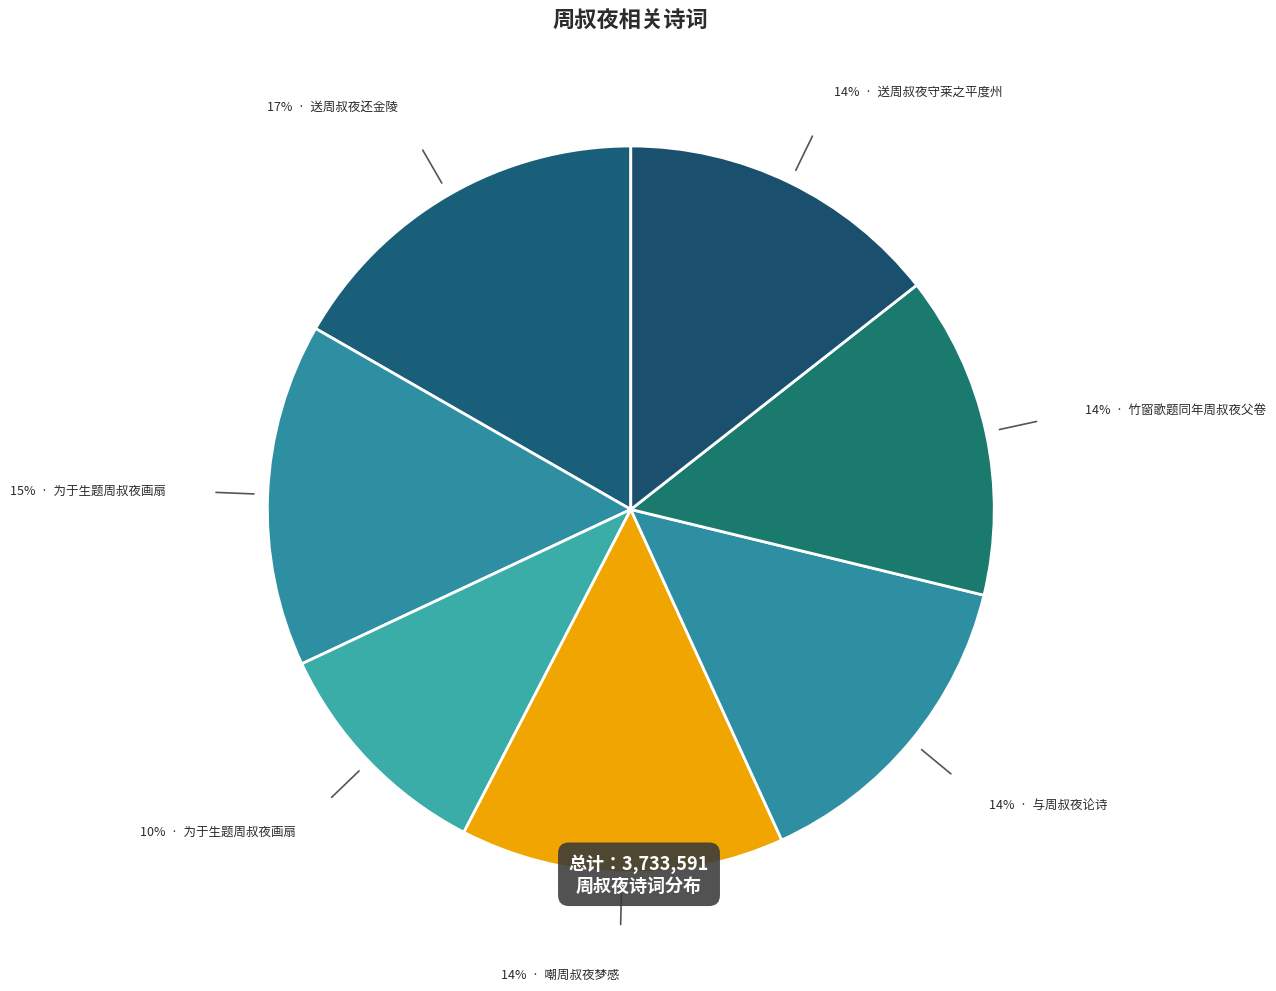

Is there any slice that represents more than half of the pie?

No